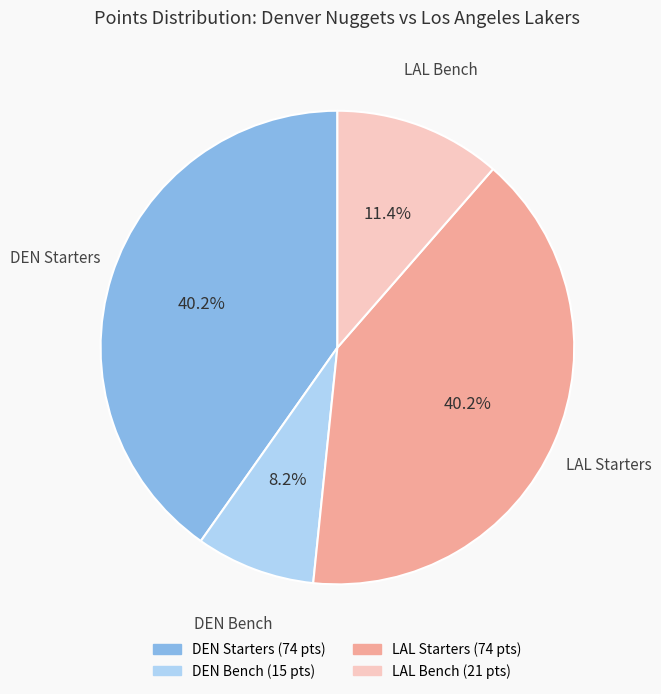

To the nearest percent, what is the average slice percentage?

25%